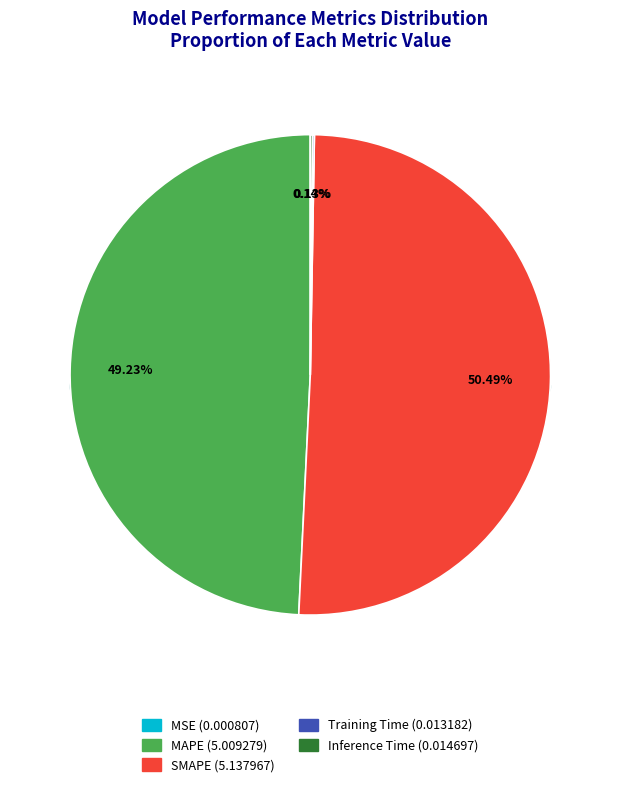

How many segments does this pie chart have?

5